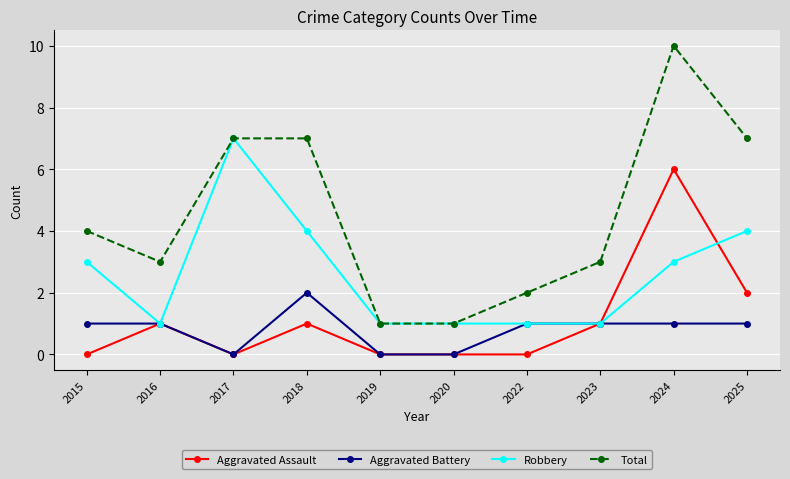

Where is the first local maximum for Robbery?

2017